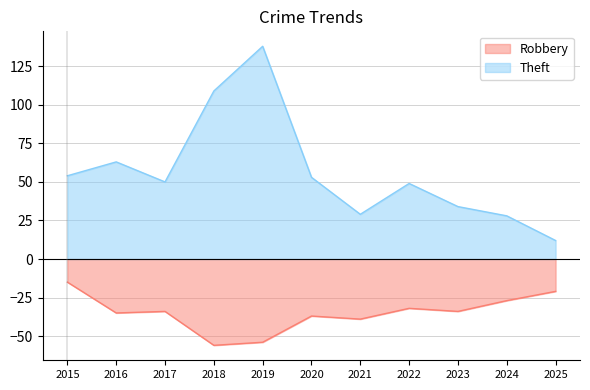

How many lines are shown in the chart?

2